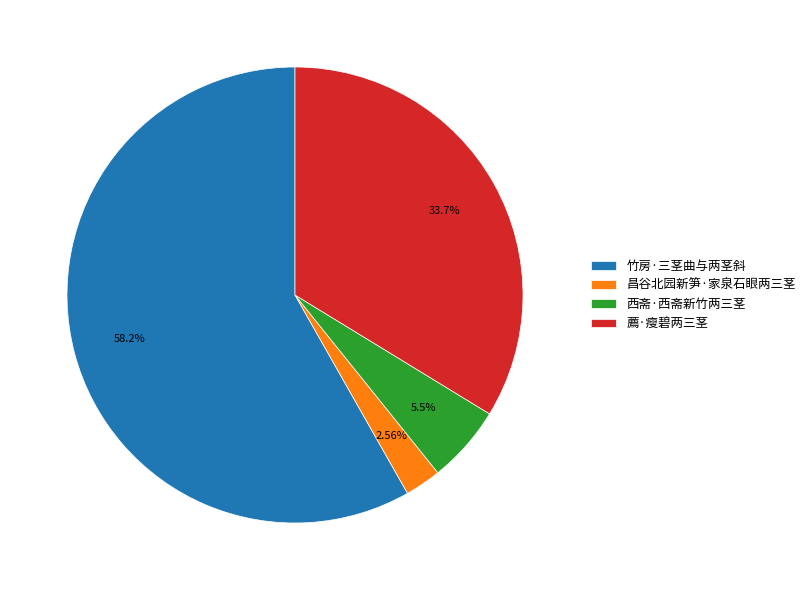

How many slices are in this pie chart?

4